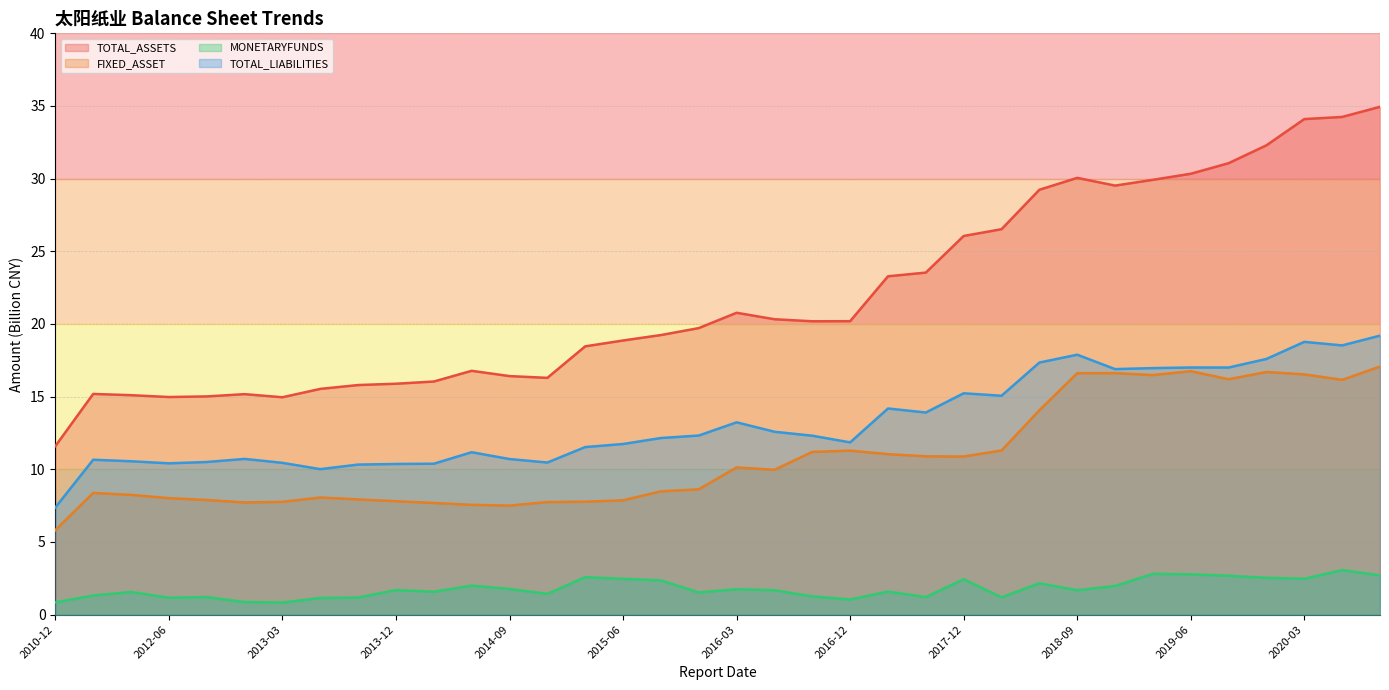

How many values in the TOTAL_ASSETS series exceed 20?

18